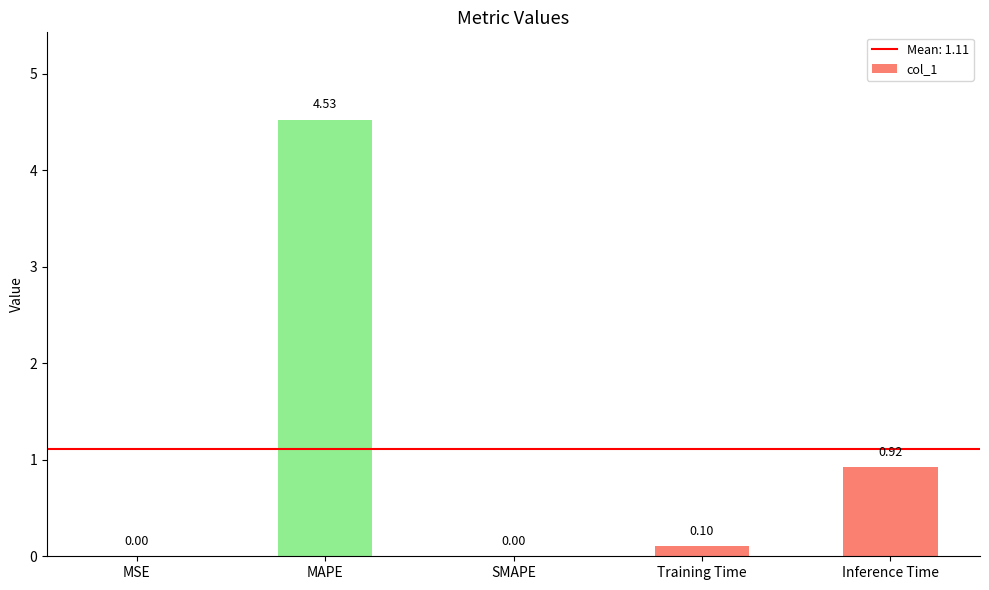

What is the change in value from MSE to Inference Time?

+0.9